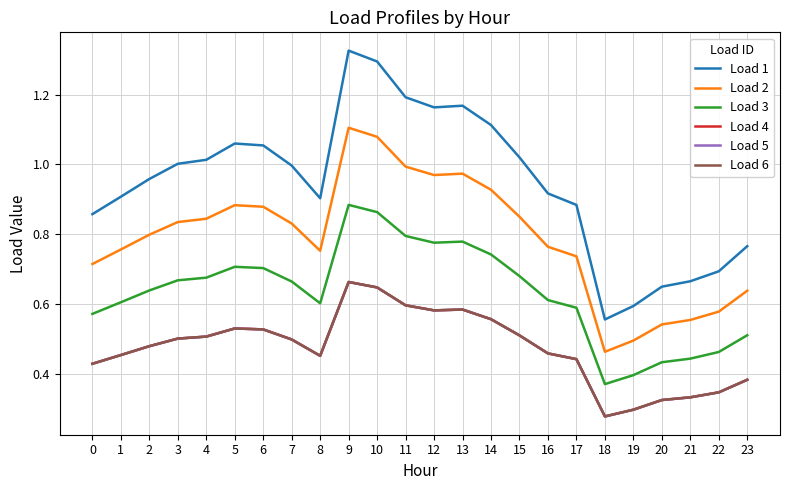

How many interior local valleys does the Load 4 series have?

3